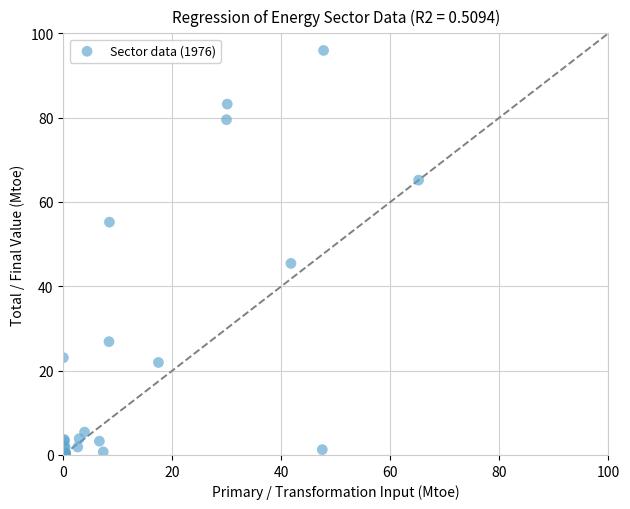

What Y value in the scatter plot is closest to 47?

45.4